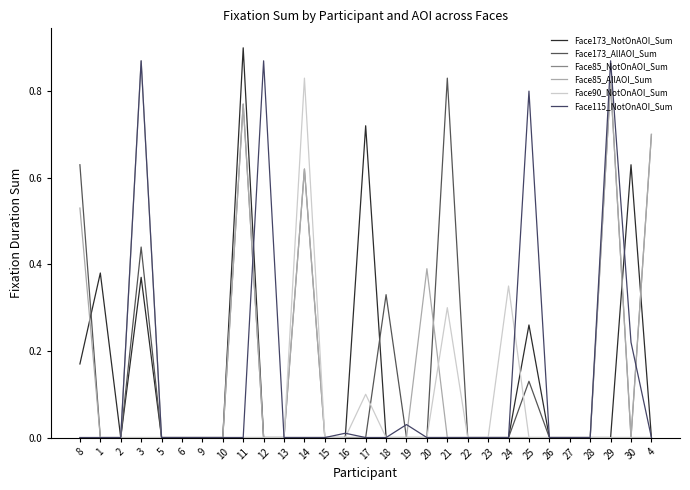

How many intersections are there between Face90_NotOnAOI_Sum and Face85_AllAOI_Sum?

1